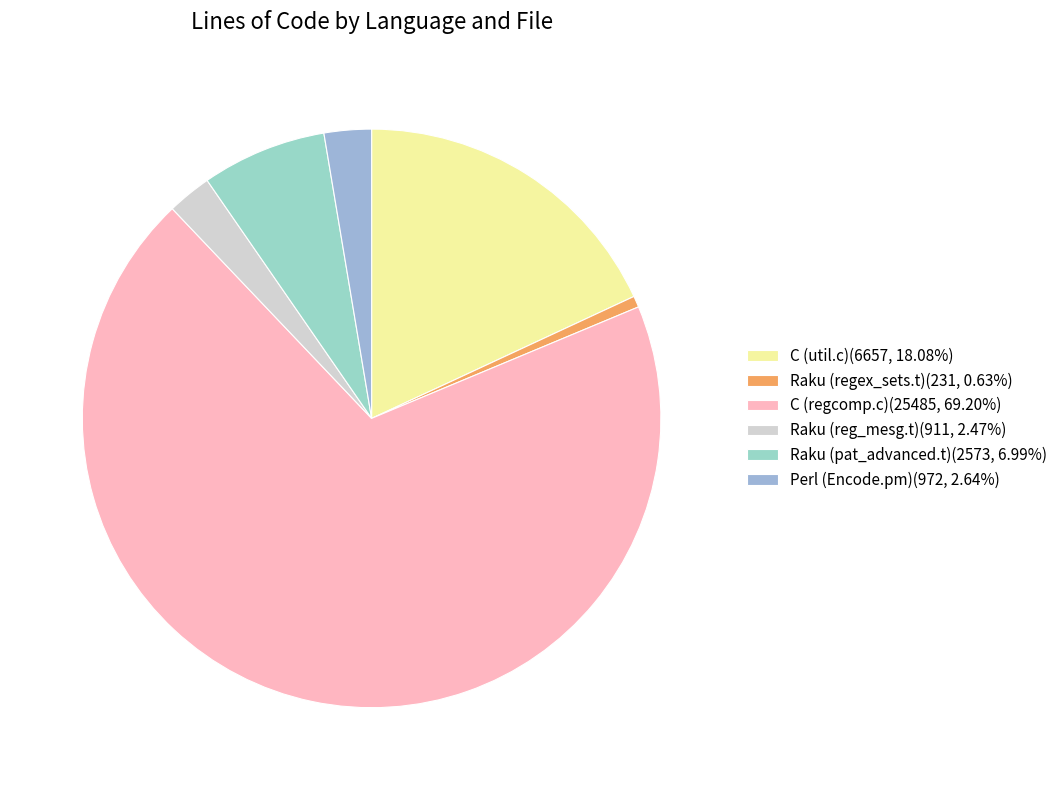

To the nearest percent, what is the combined percentage of Perl (Encode.pm) and C (regcomp.c)?

72%